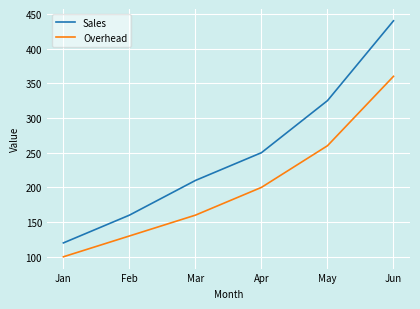

True or false: Overhead has more than 2 interior local peaks.

False